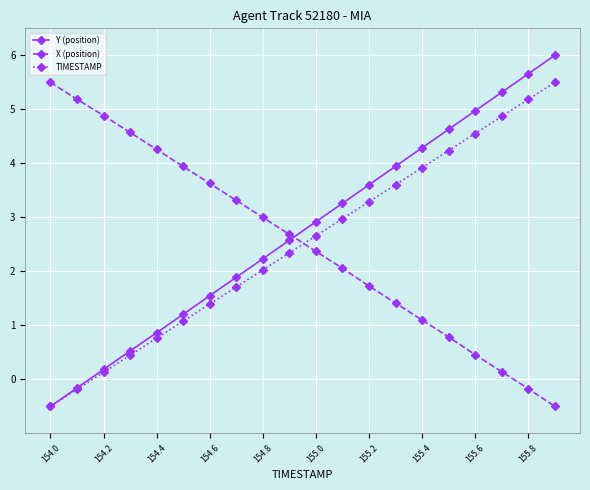

Is this an area chart (filled region under the line)?

No